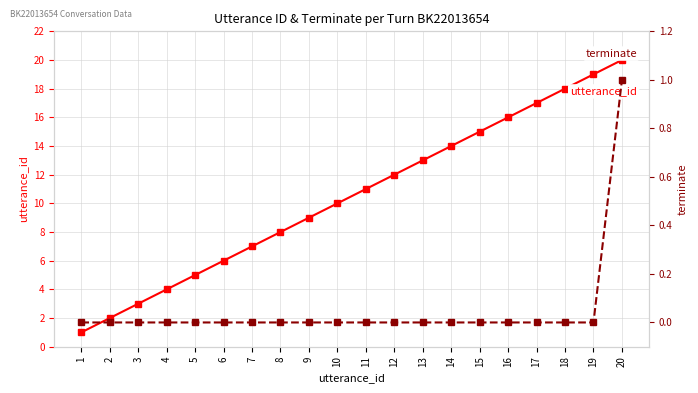

The terminate series shows 0 at 9. True or false?

False